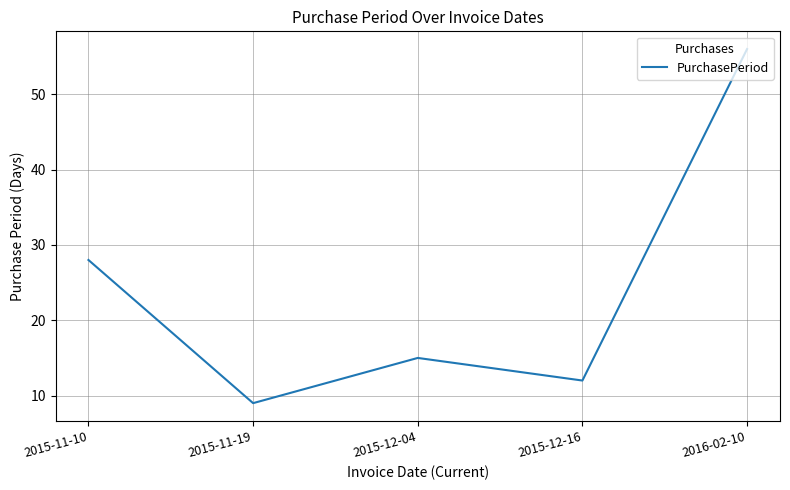

True or false: the data has more than 1 interior local peaks.

False